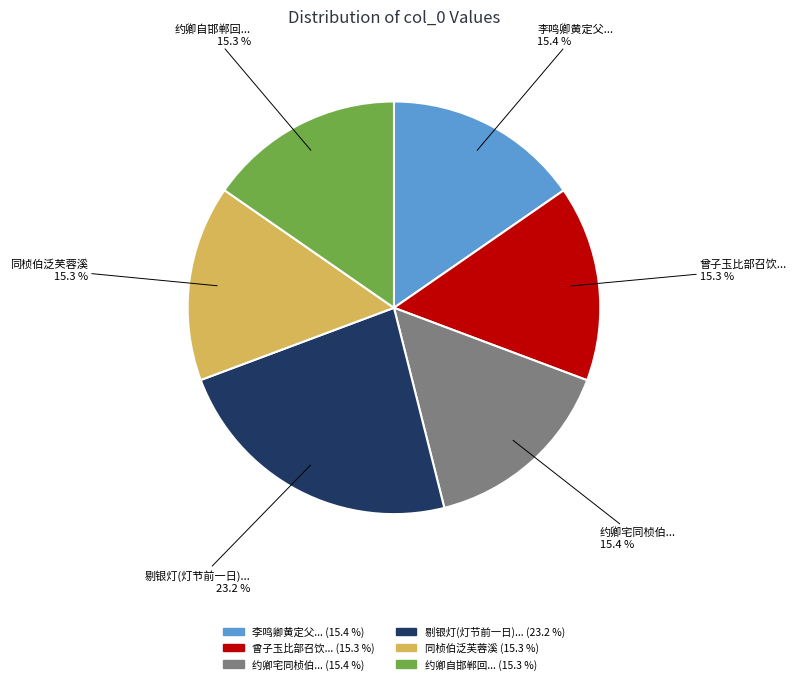

Which category has the biggest portion of the pie?

剔银灯(灯节前一日)...